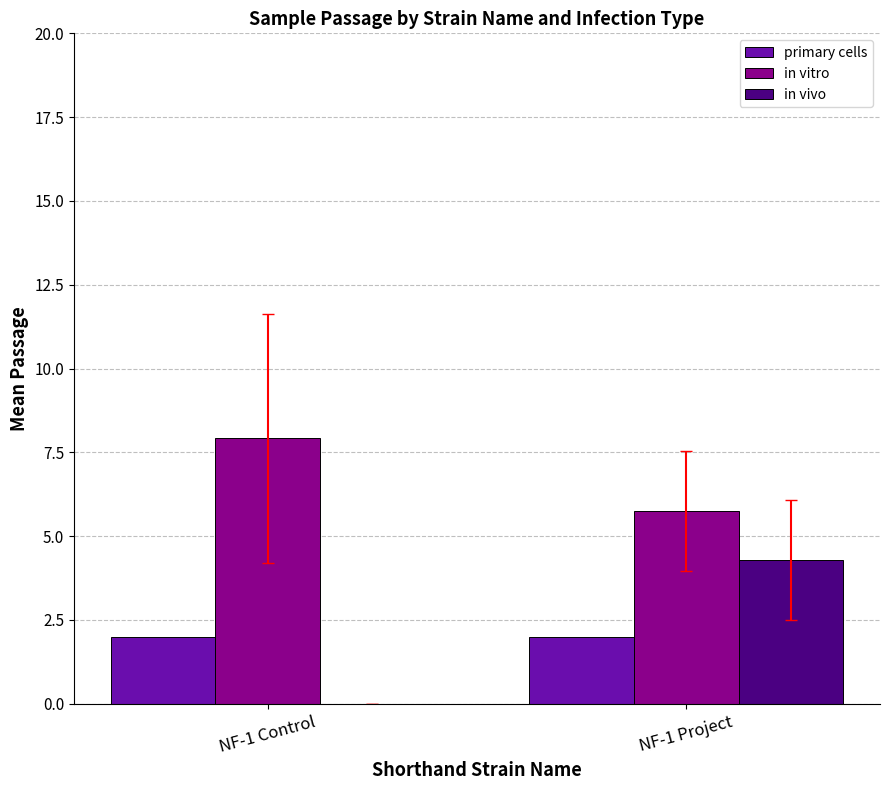

What is the sum of all primary cells values?

4.0